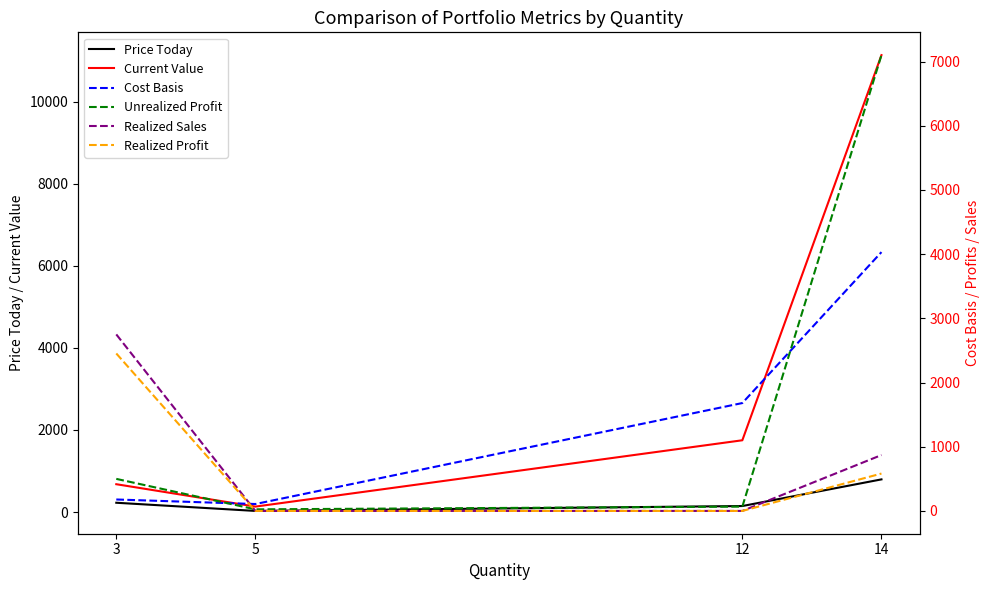

Which series has the widest spread of values?

Current Value